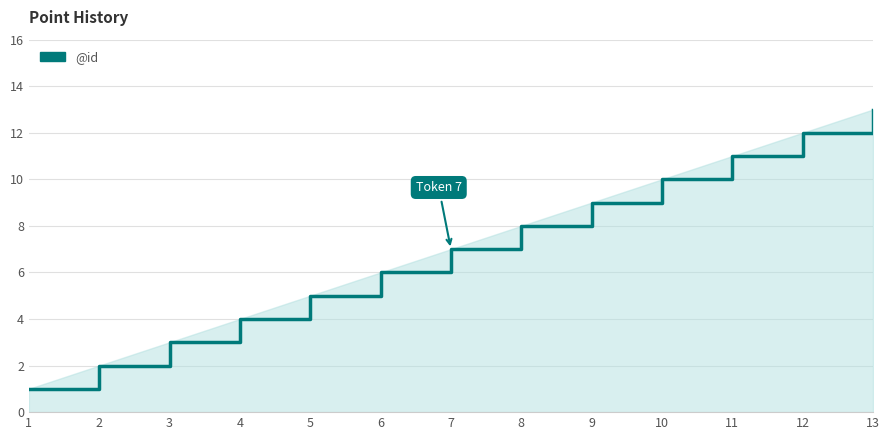

Is it true that the value at 9 is 13?

False